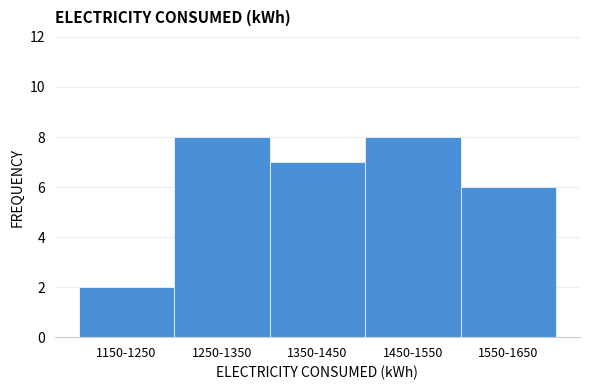

Reading left to right, extract all data points from this chart.

2	8	7	8	6